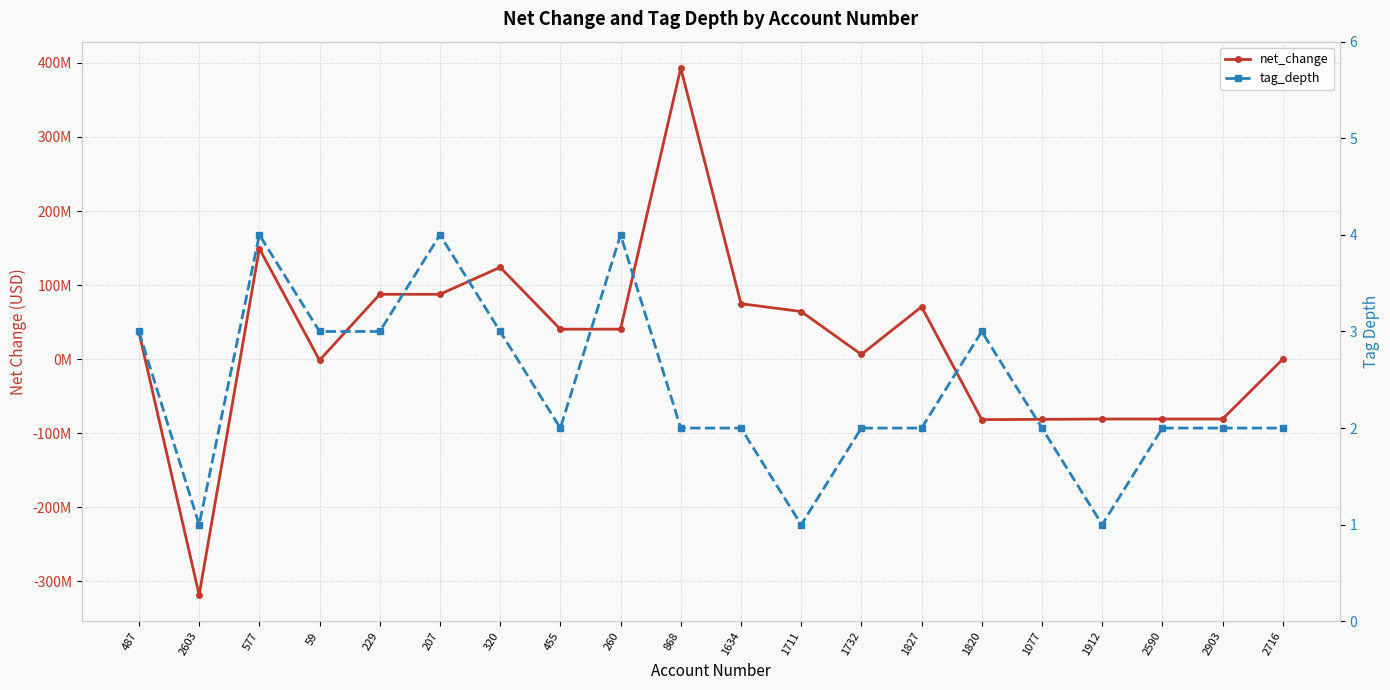

Is this an area chart (filled region under the line)?

No